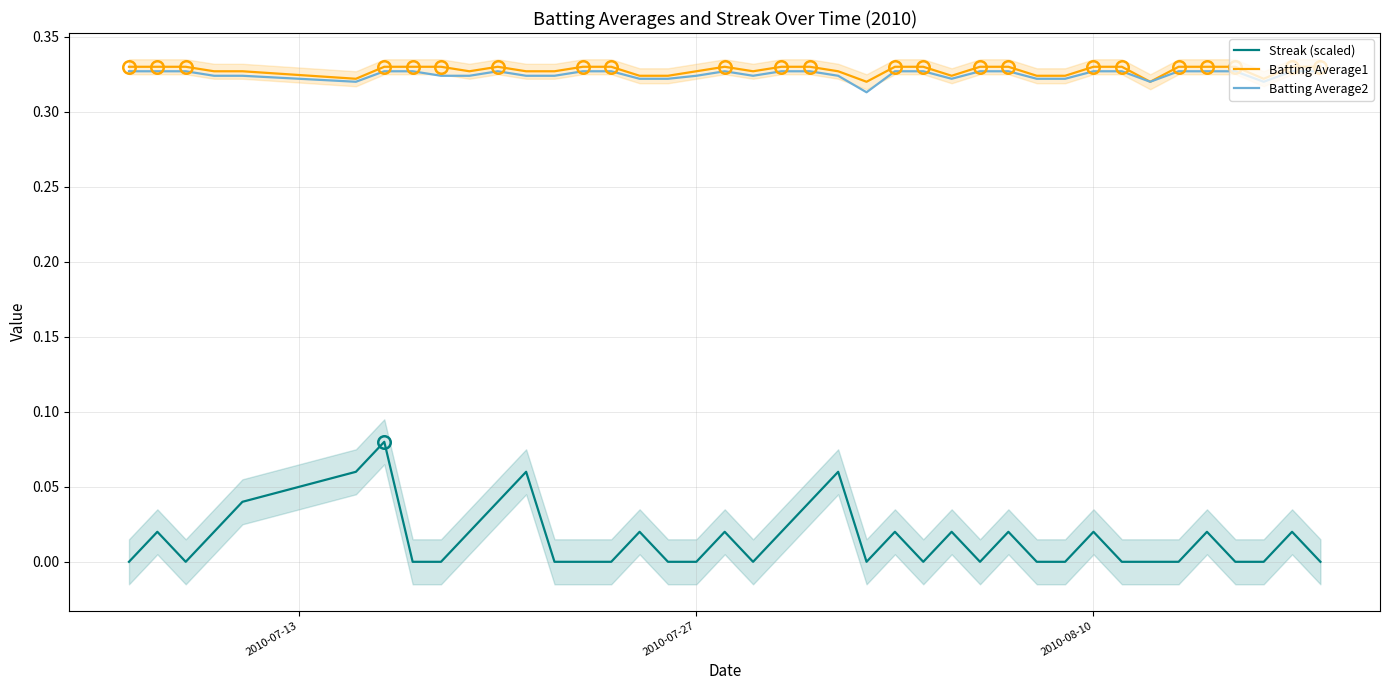

List the series in order of their peak value, highest first.

Batting Average1, Batting Average2, Streak (scaled)